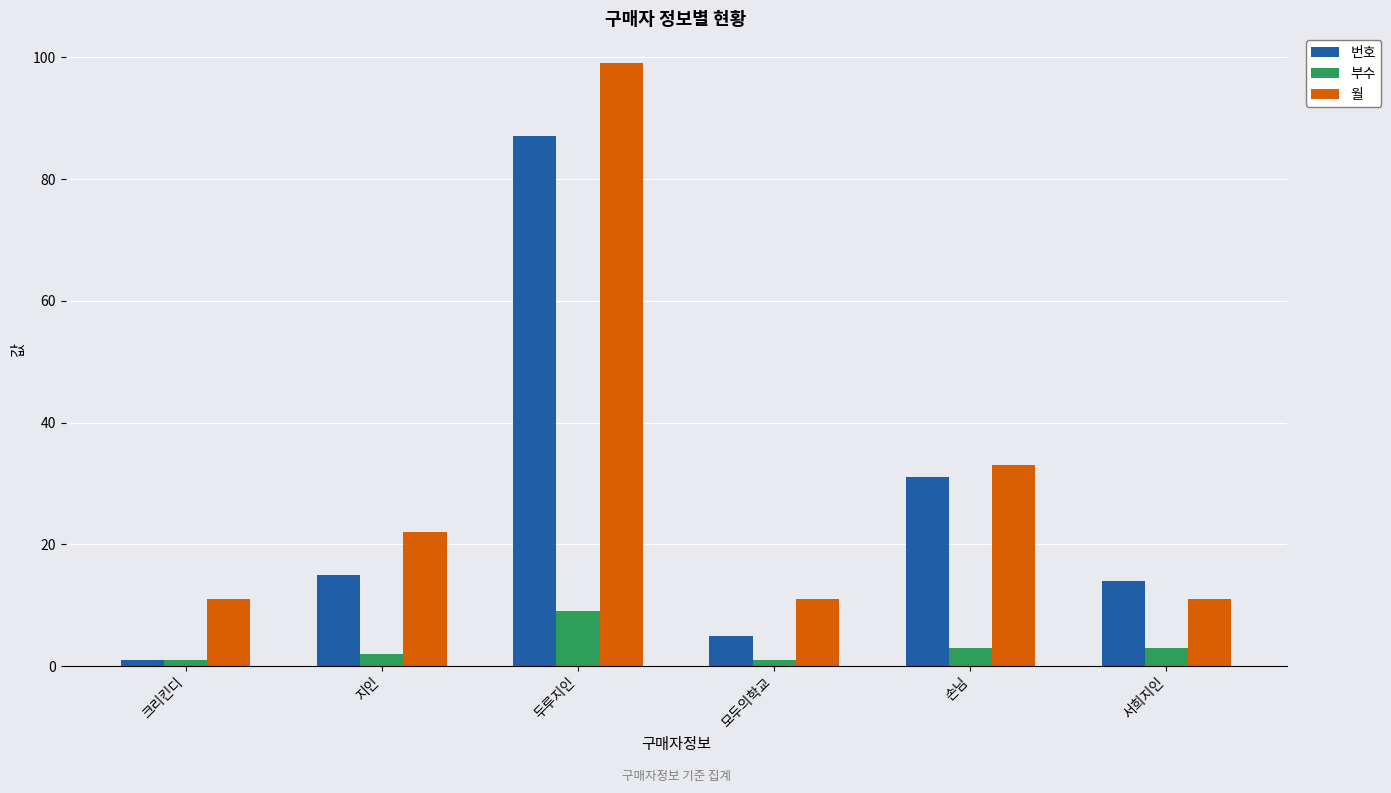

List the series in order of their overall mean, highest first.

월, 번호, 부수